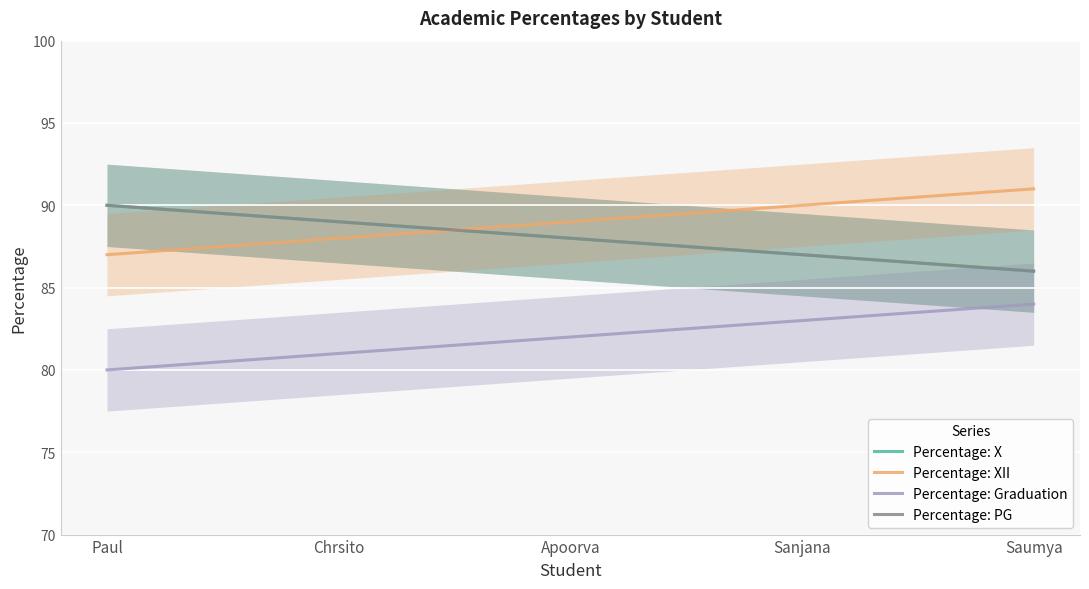

True or false: Percentage: X and Percentage: Graduation intersect in this chart.

False